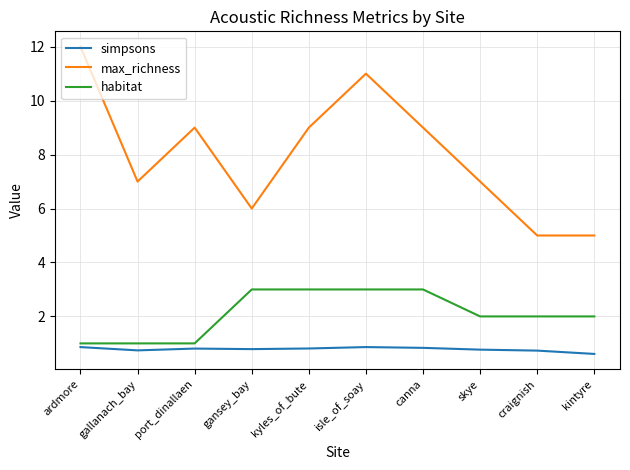

What are all the series names shown in the legend?

simpsons, max_richness, habitat